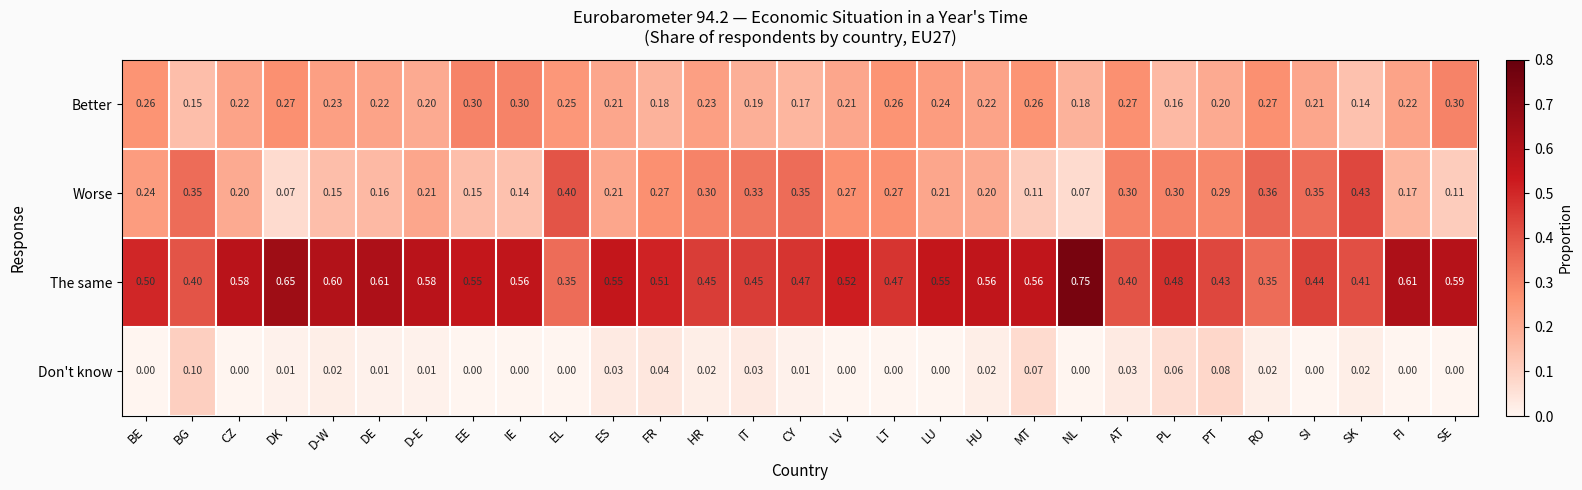

Rank the series by their maximum value, from highest to lowest.

The same, Worse, Better, Don't know